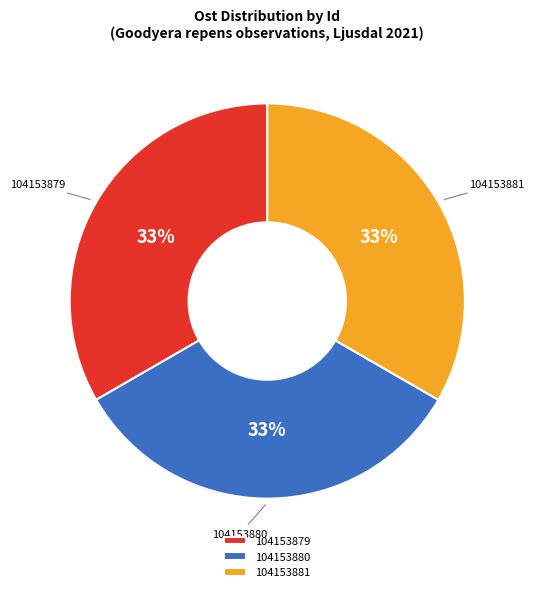

To the nearest percent, what is the combined percentage of 104153879 and 104153881?

67%